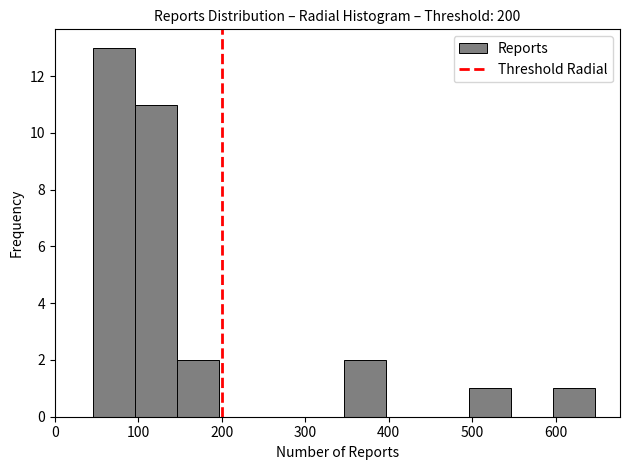

Reading left to right, list every bar in this chart as the range it spans on the x-axis followed by its height. Neither the bar edges nor the heights are printed on the chart, so give them approximately, as read against the axes.

50 to 100: 13
100 to 150: 11
150 to 200: 2
200 to 250: 0
250 to 300: 0
300 to 350: 0
350 to 400: 2
400 to 450: 0
450 to 500: 0
500 to 550: 1
550 to 600: 0
600 to 650: 1